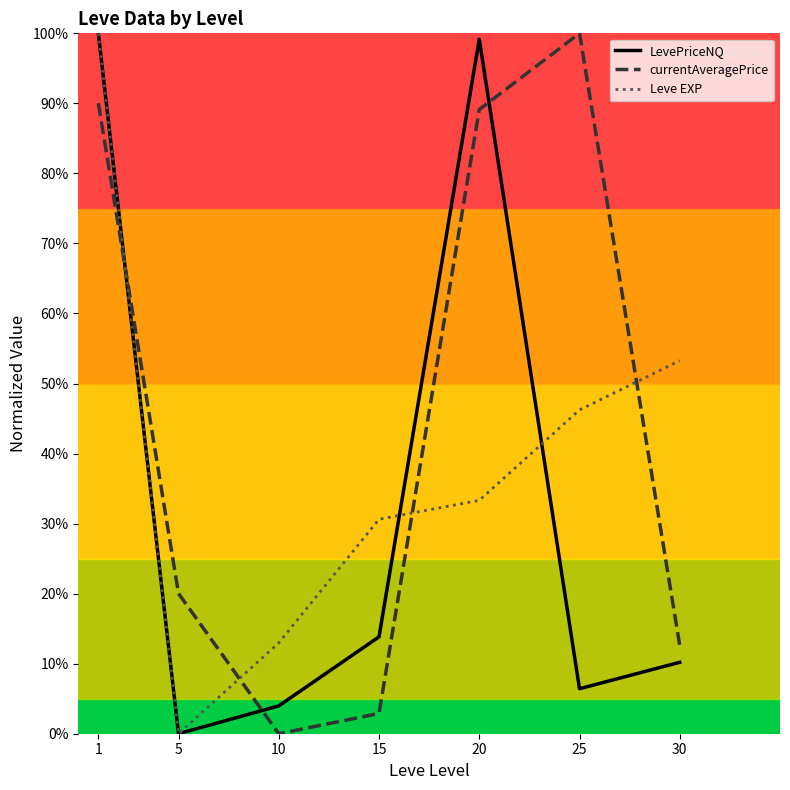

What is the difference between the highest and lowest values at 5?

20.0